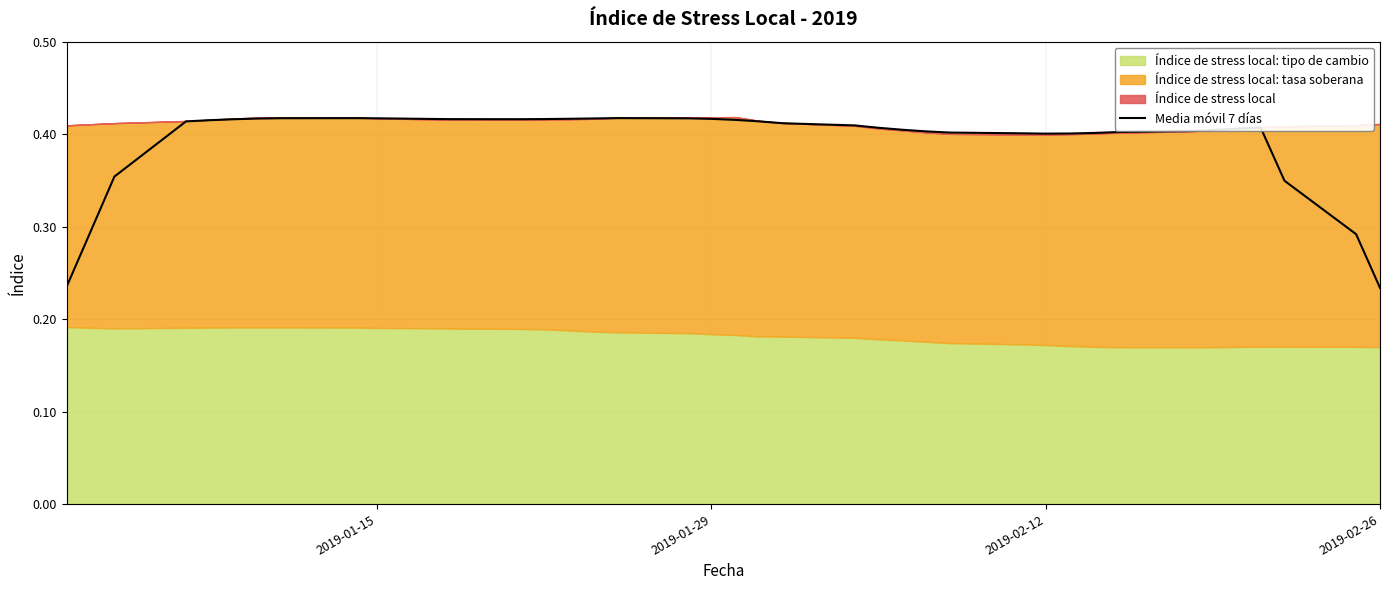

What is the smallest value displayed?

0.2